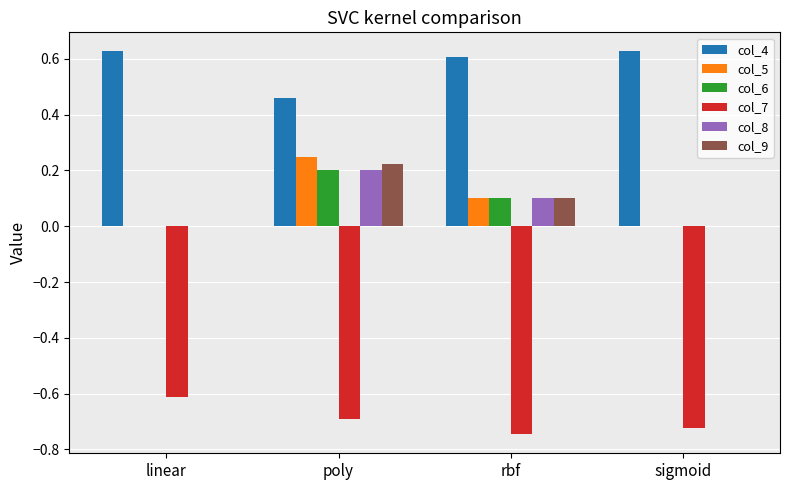

Which category has the highest value in the col_7 series?

linear